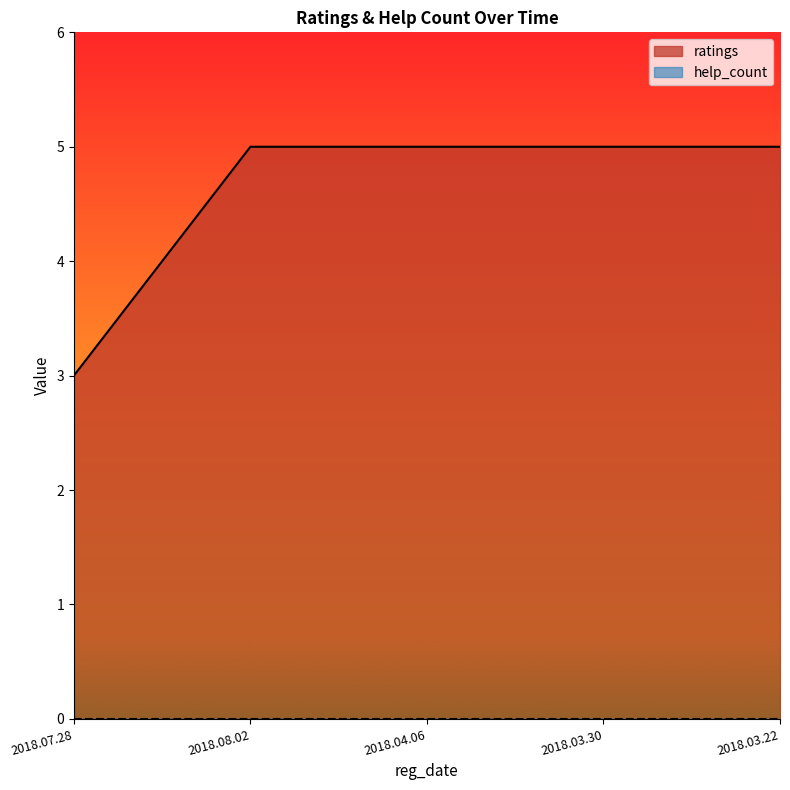

Which has a higher value, 2018.04.06 or 2018.07.28?

2018.04.06